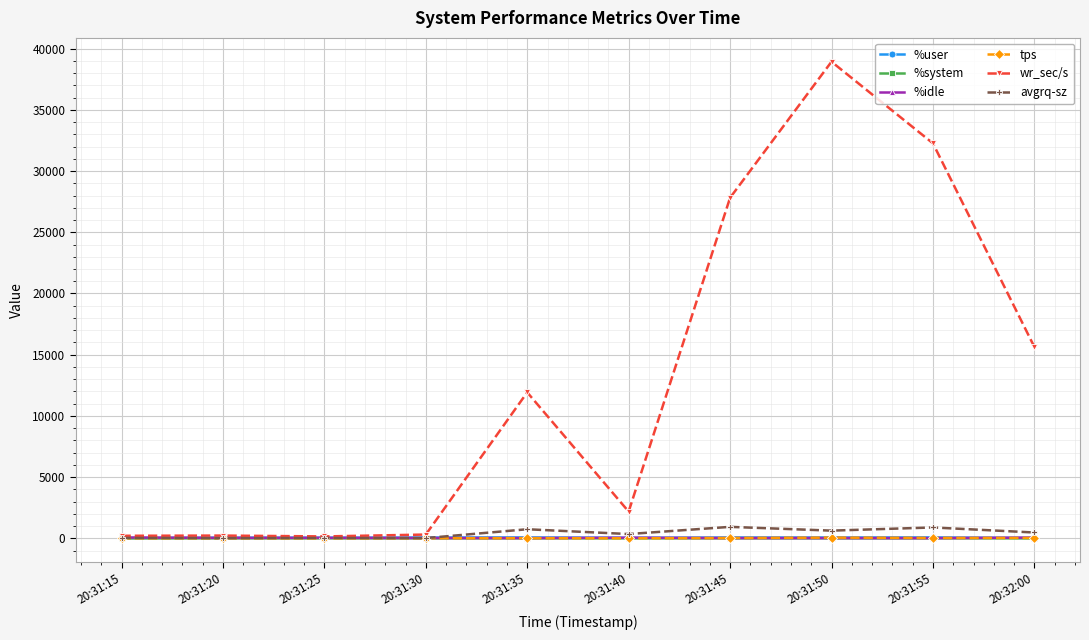

How many data points in %user are less than 67?

5